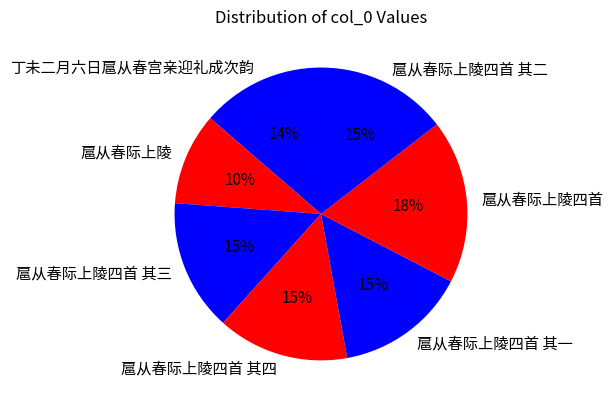

How many slices are in this pie chart?

7